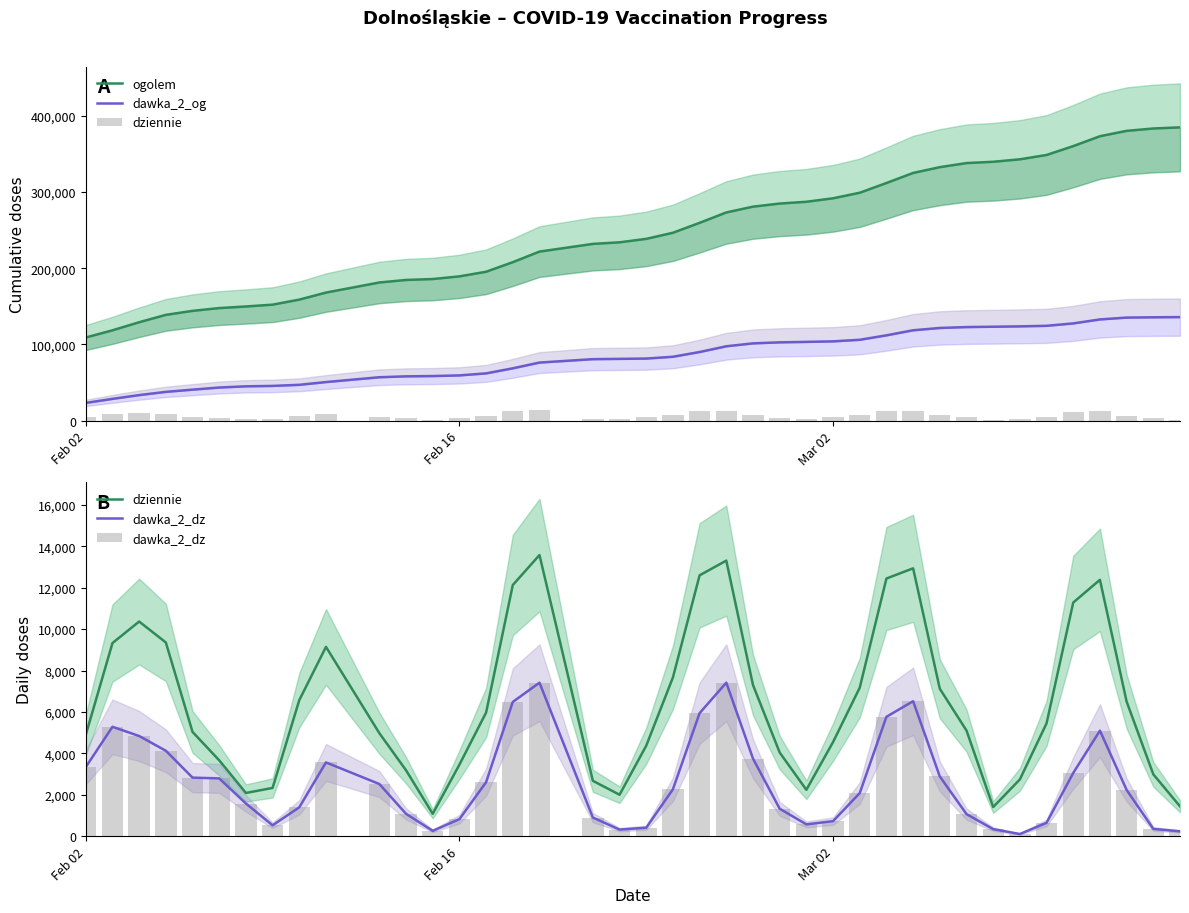

What is the label of the 40th bar from the right?

Feb 02